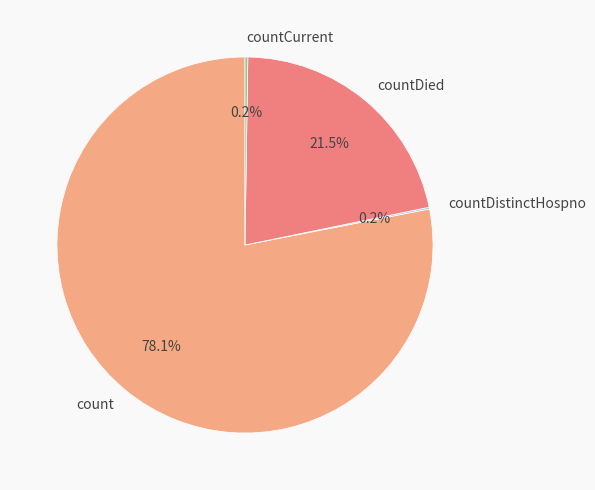

Which category has the biggest portion of the pie?

count